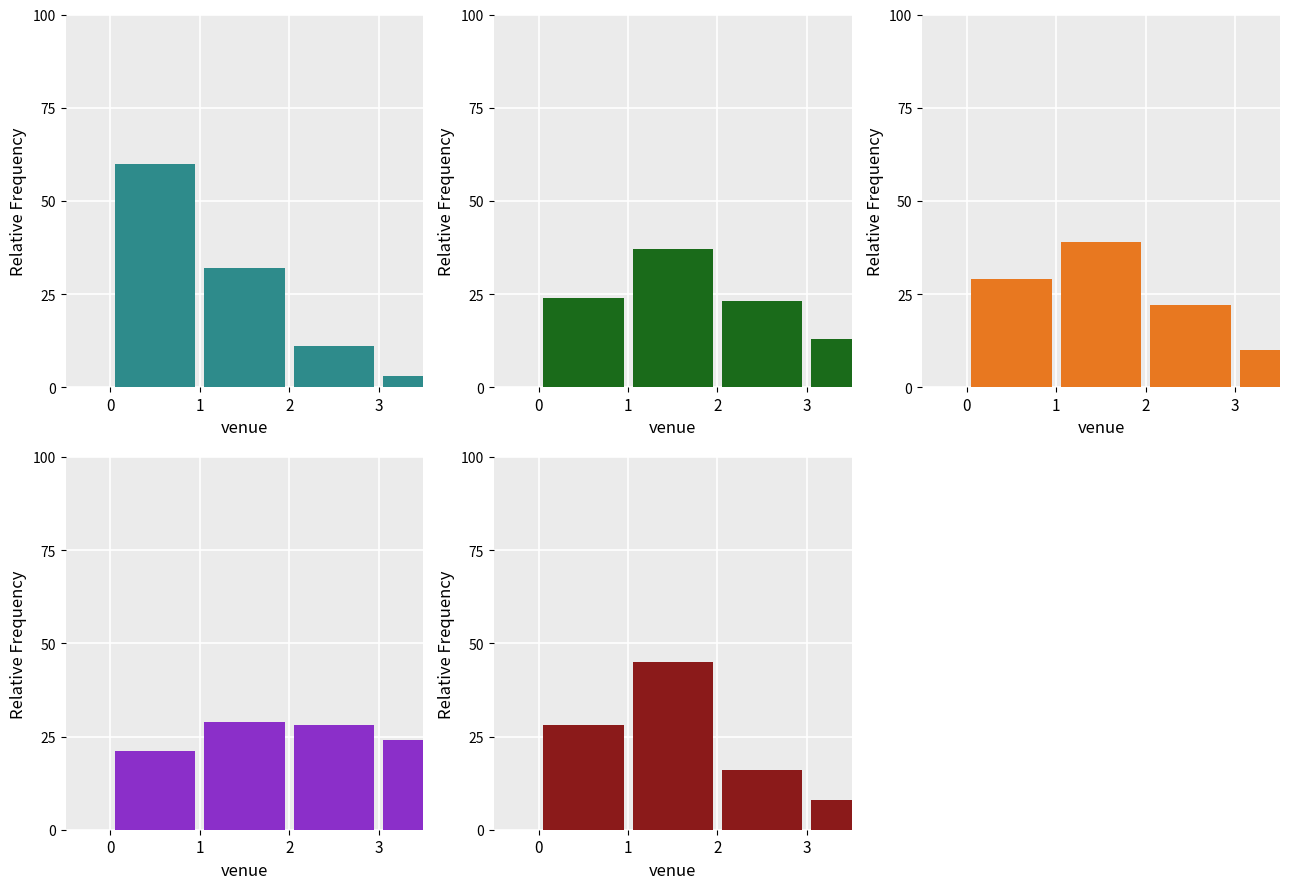

What is the maximum value for Venue 2?

37